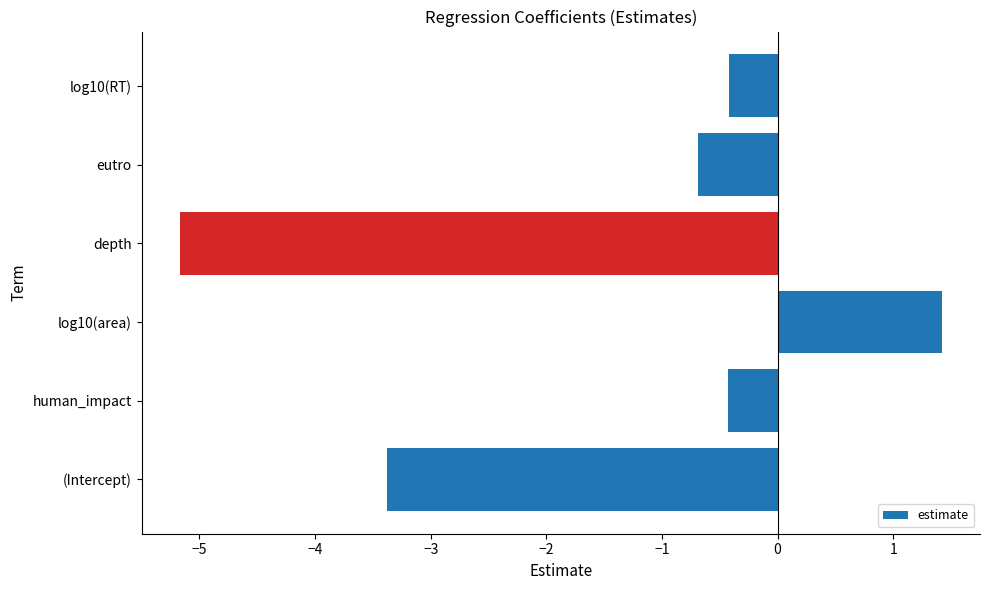

Does the chart contain any negative values?

Yes